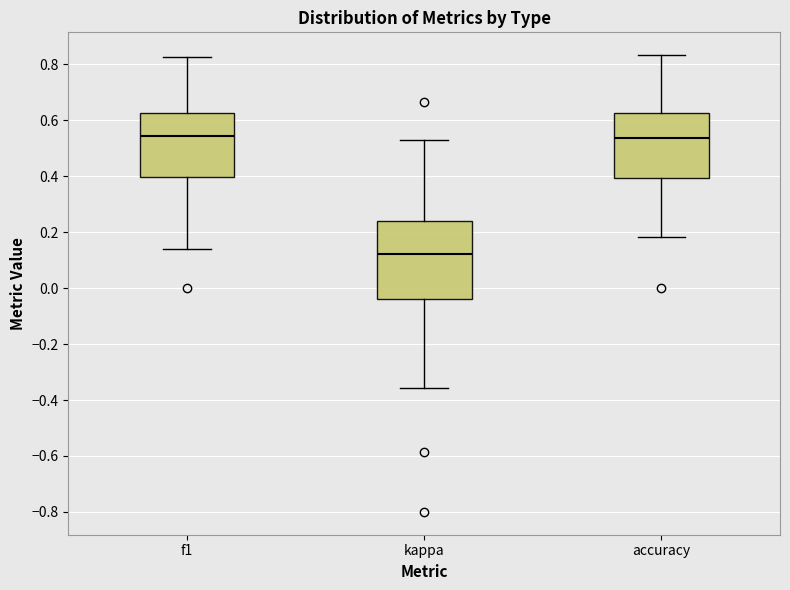

Where does the lower whisker of the box for accuracy end on the y-axis? The values are not printed on the chart, so give them approximately, as read against the axis.

0.18